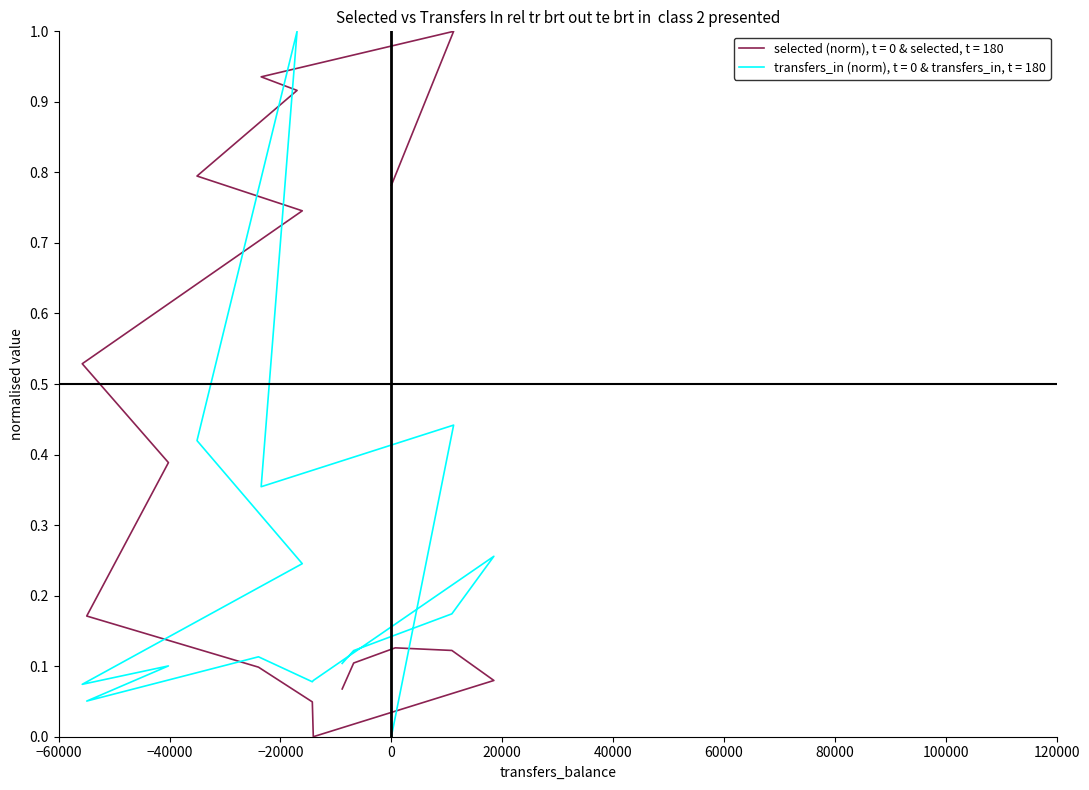

Rank the series at 0 from highest to lowest value.

selected, transfers_in